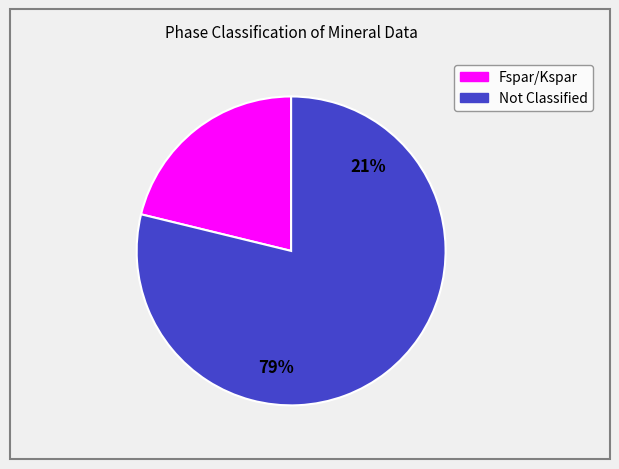

Is it true that Fspar/Kspar is 33% of the pie?

False